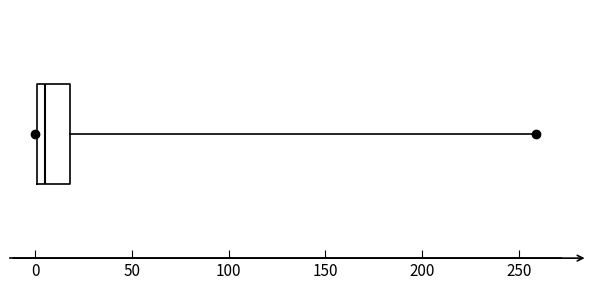

Transcribe this box plot: give where the median line is, the range the box spans, and where the two whiskers end, as read against the x-axis. The values are not printed on the chart, so give them approximately, as read against the axis.

median 5, box 0 to 20, whiskers 0 to 260